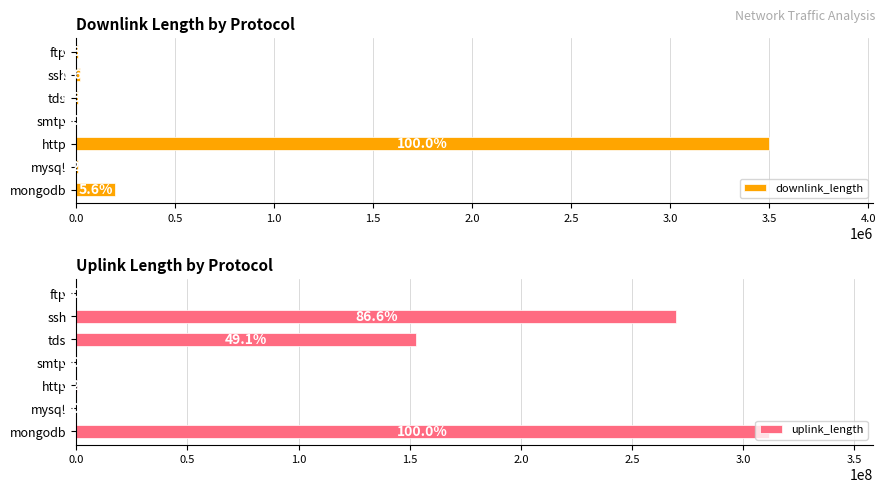

What are all the series names shown in the legend?

downlink_length, uplink_length